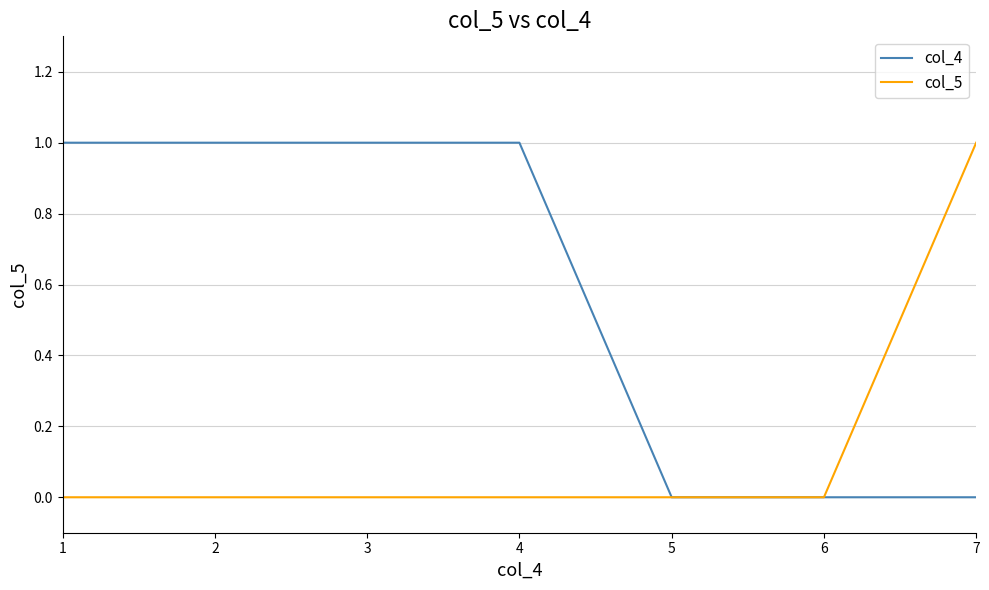

What is the average value of the col_4 series?

1